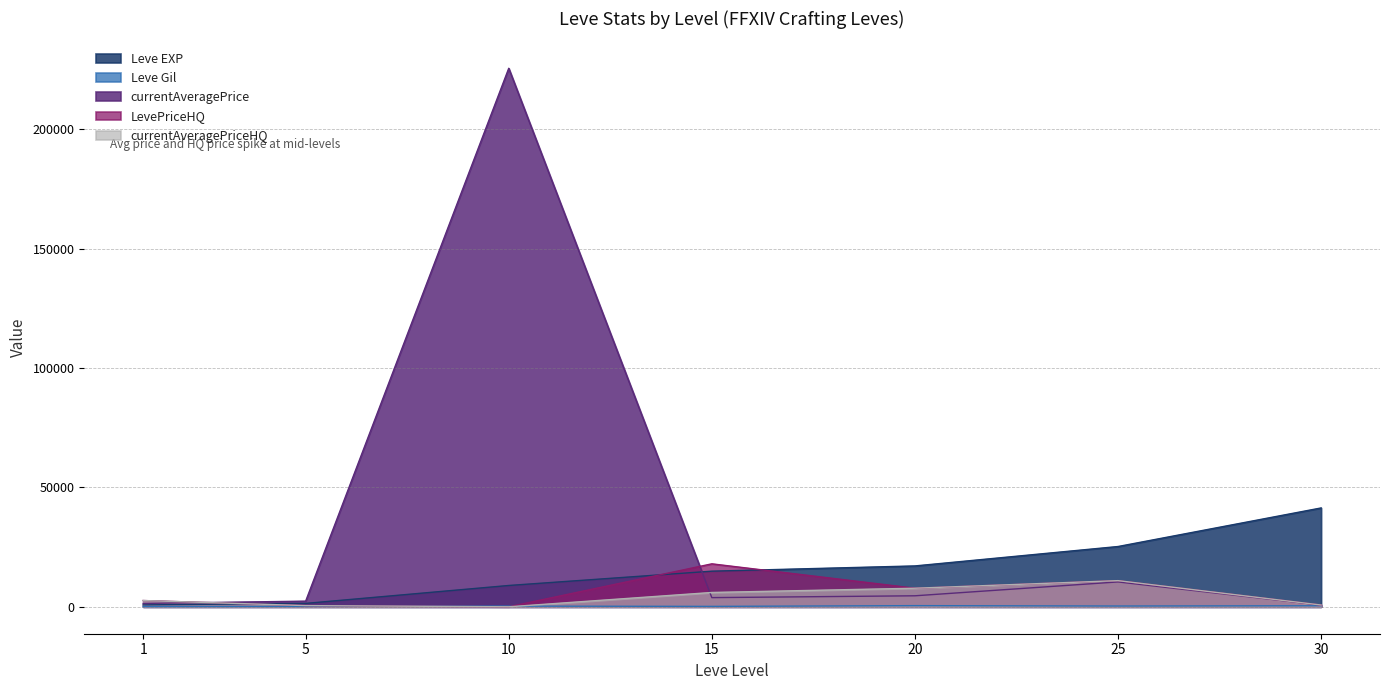

What is the difference between the maximum and minimum values in the currentAveragePriceHQ series?

10957.4